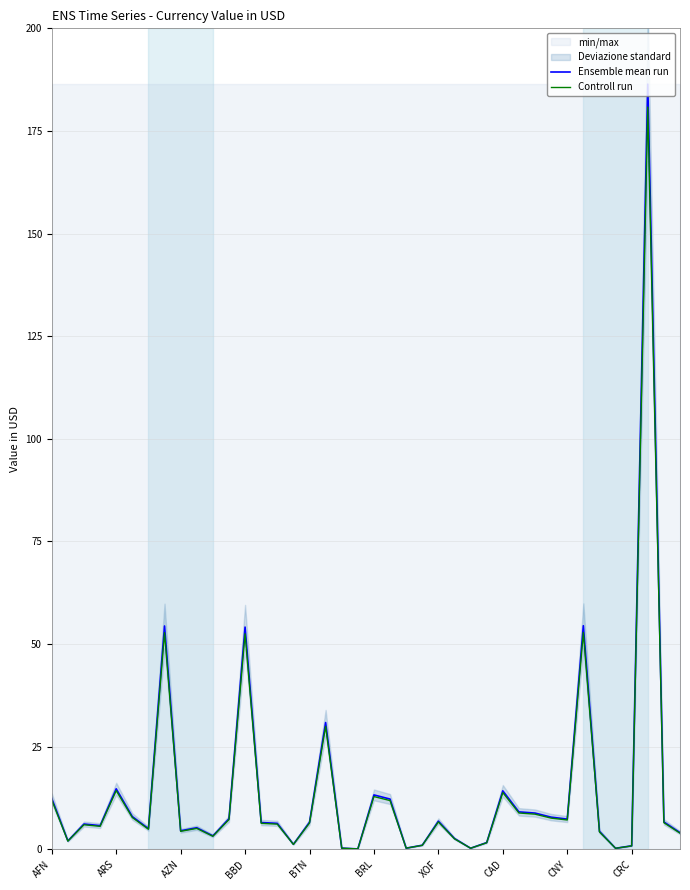

Rank the series by their average value, from highest to lowest.

Ensemble mean run, Controll run